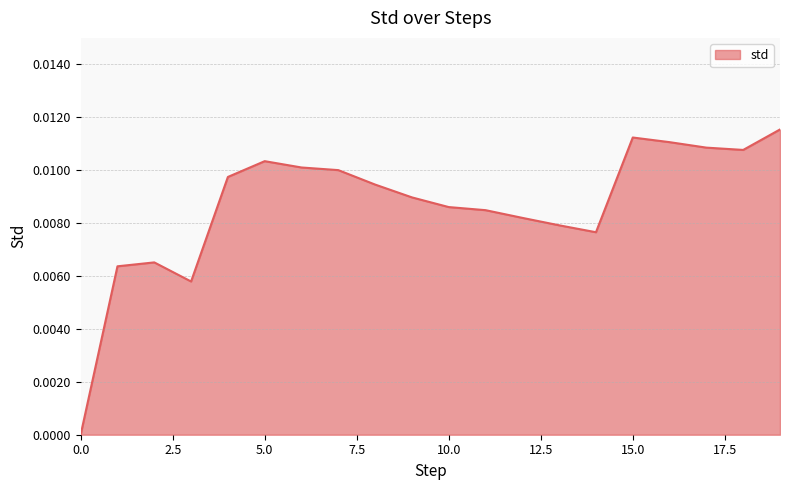

How many values exceed 0?

19